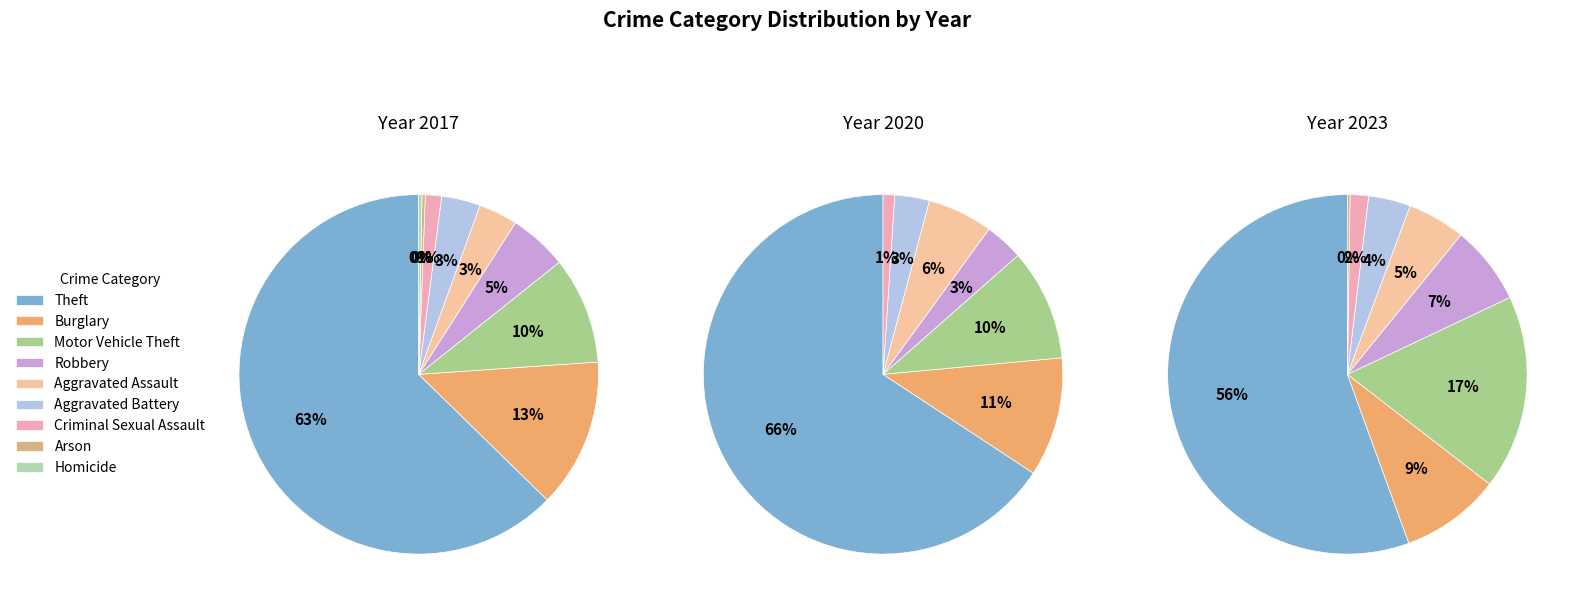

Is it true that Burglary is 13% of the pie?

True